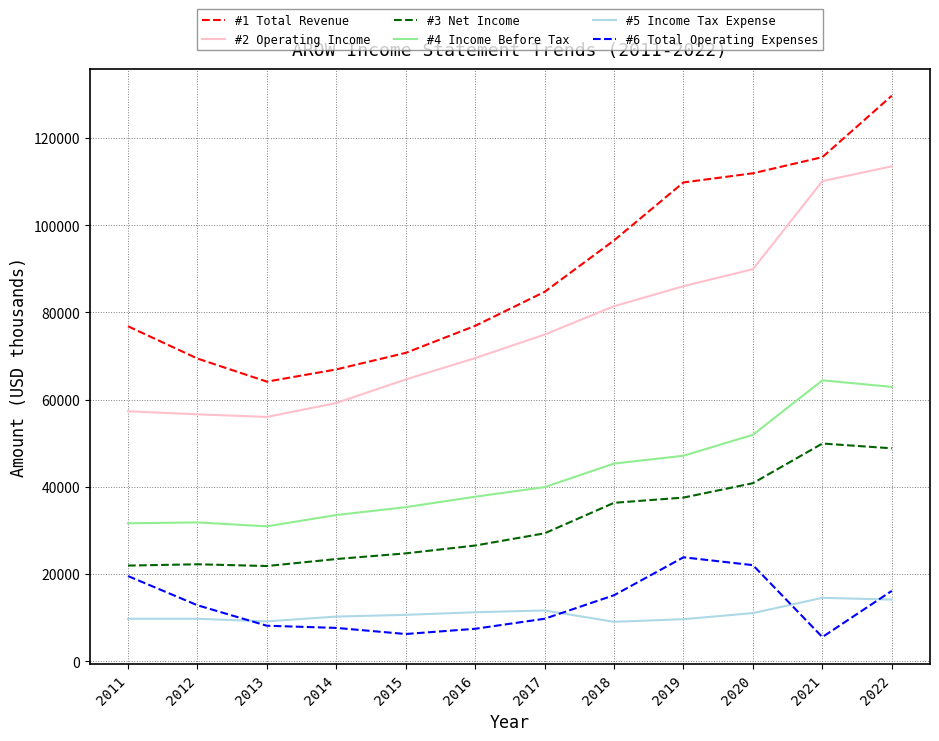

What is the difference between the highest and lowest values at 2011?

67100